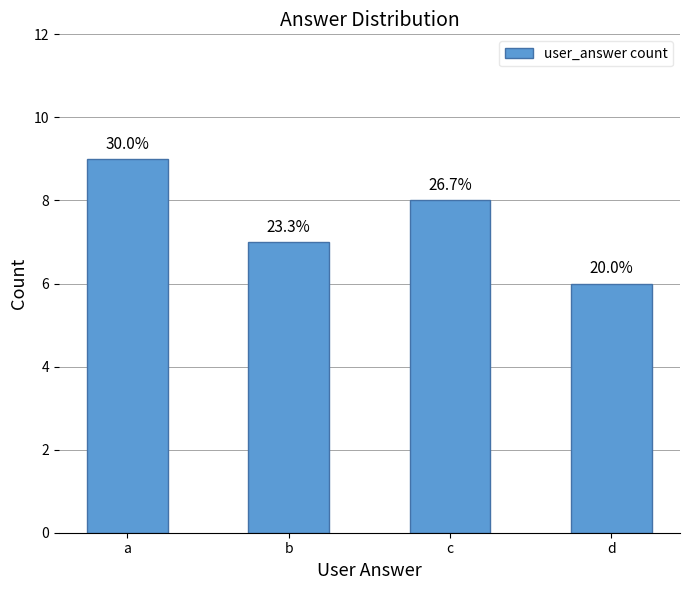

What is the average value?

8